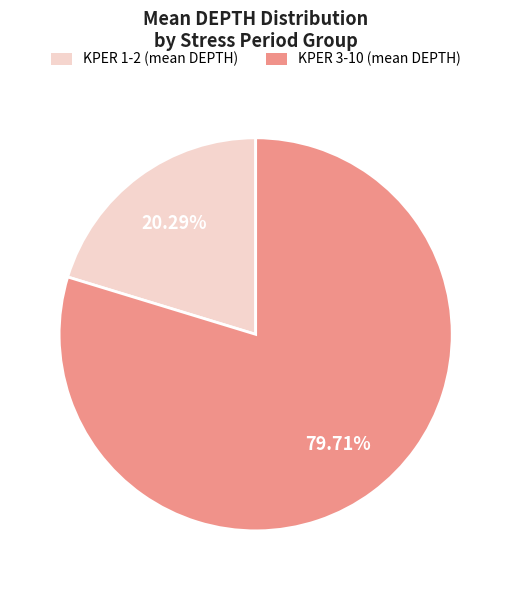

Is there a majority slice in this chart?

Yes